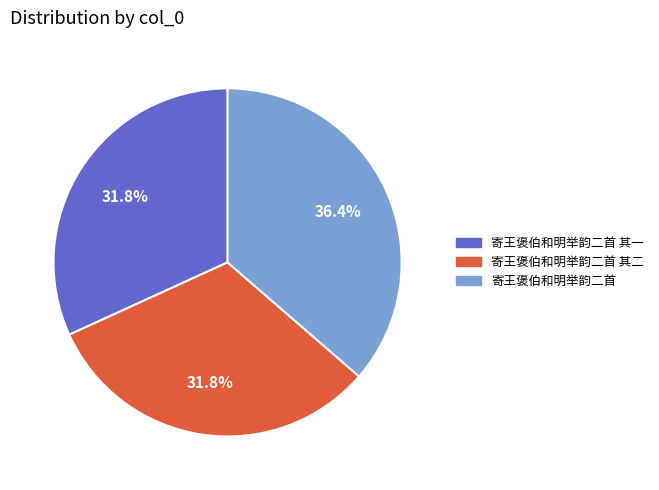

Is the sum of 寄王褒伯和明举韵二首 and 寄王褒伯和明举韵二首 其一 greater than half?

Yes